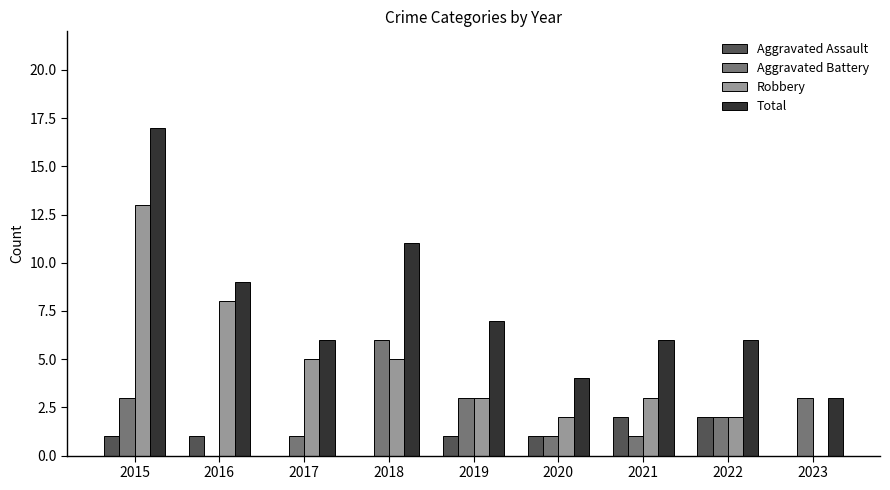

What is the total value across all series at 2020?

8